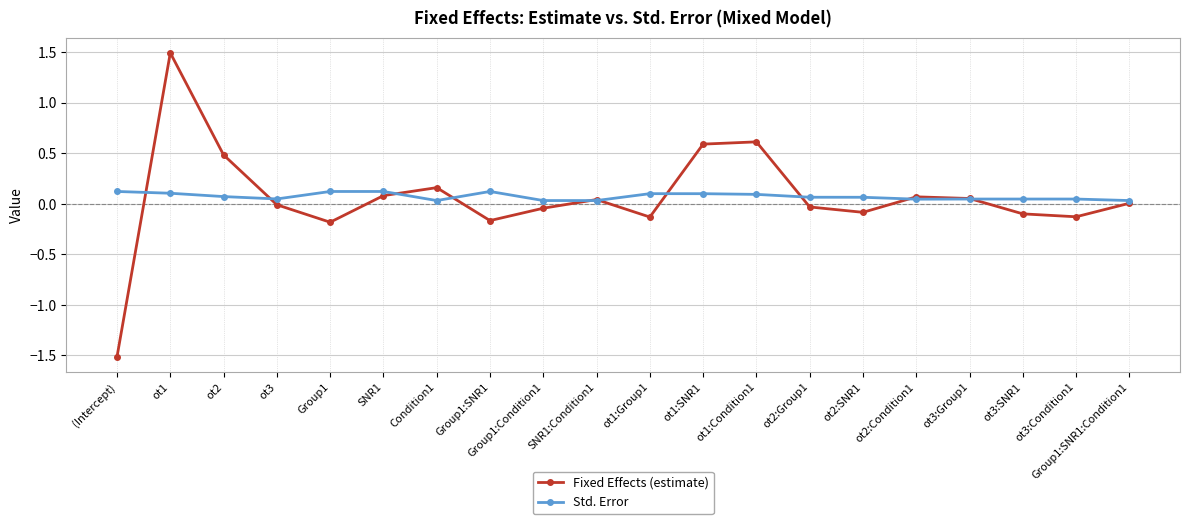

In Std. Error, how many points are higher than both neighbors (excluding endpoints)?

4